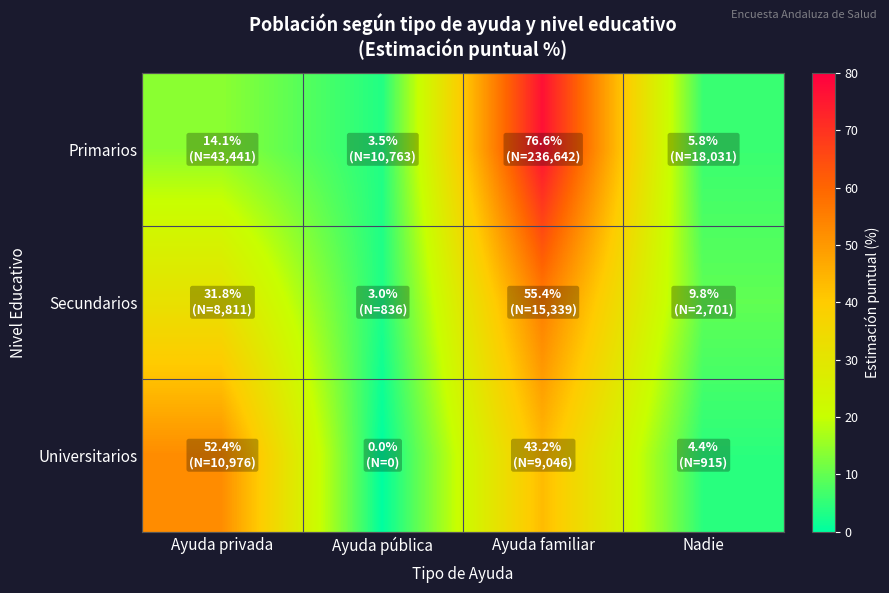

Which series changed the most between Ayuda privada and Ayuda familiar?

Primarios